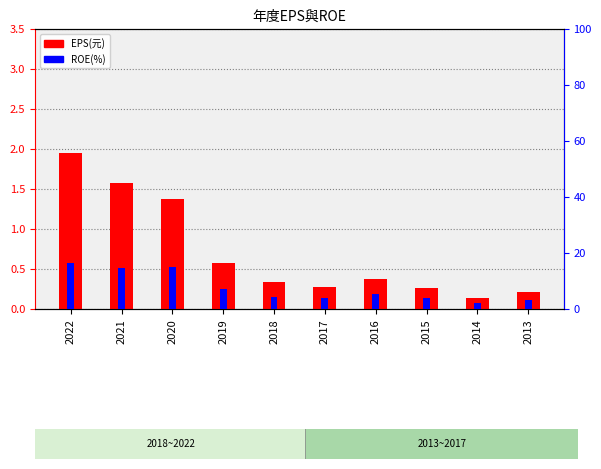

What is the total value across all series at 2016?

5.6